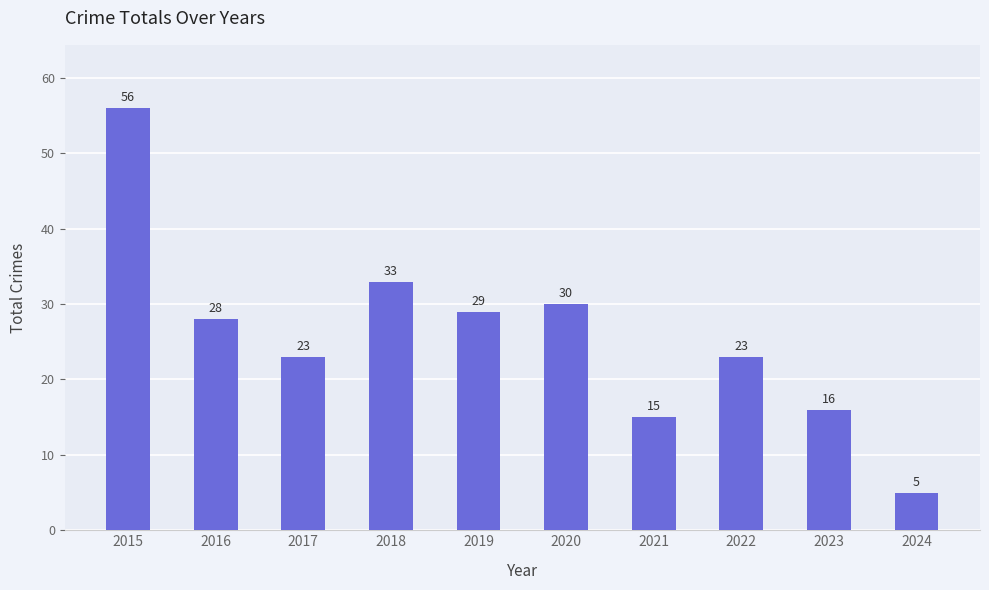

What is the value of the 7th bar from the left?

15